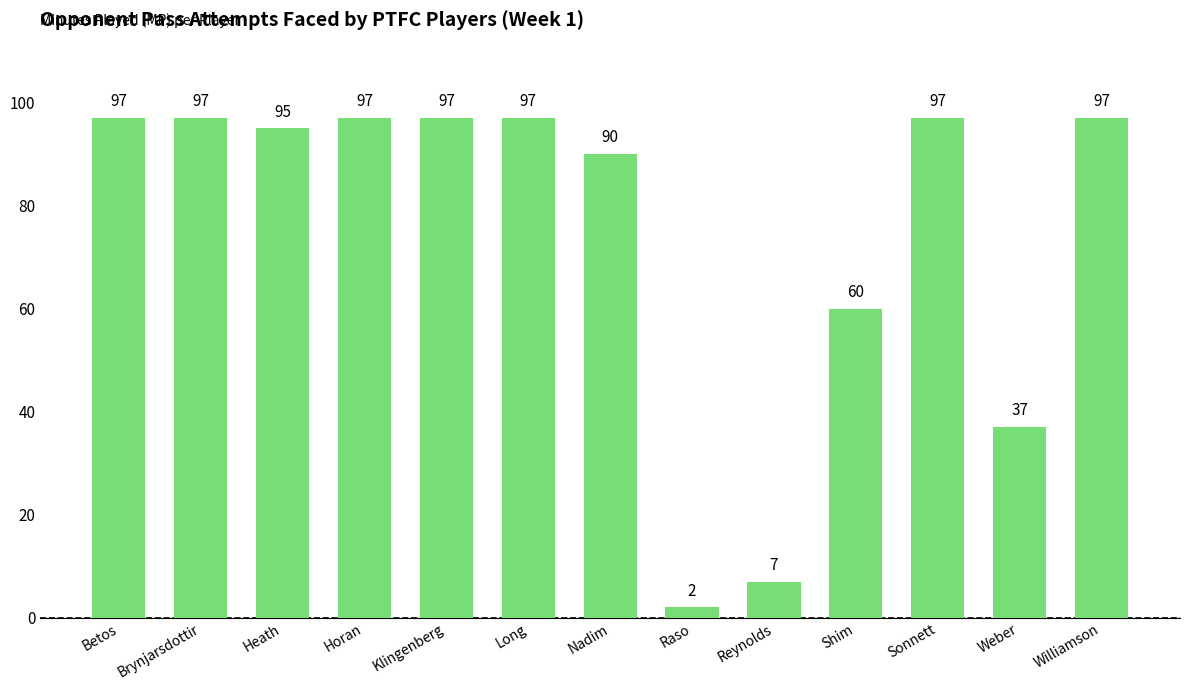

The value at Heath is 95. True or false?

True